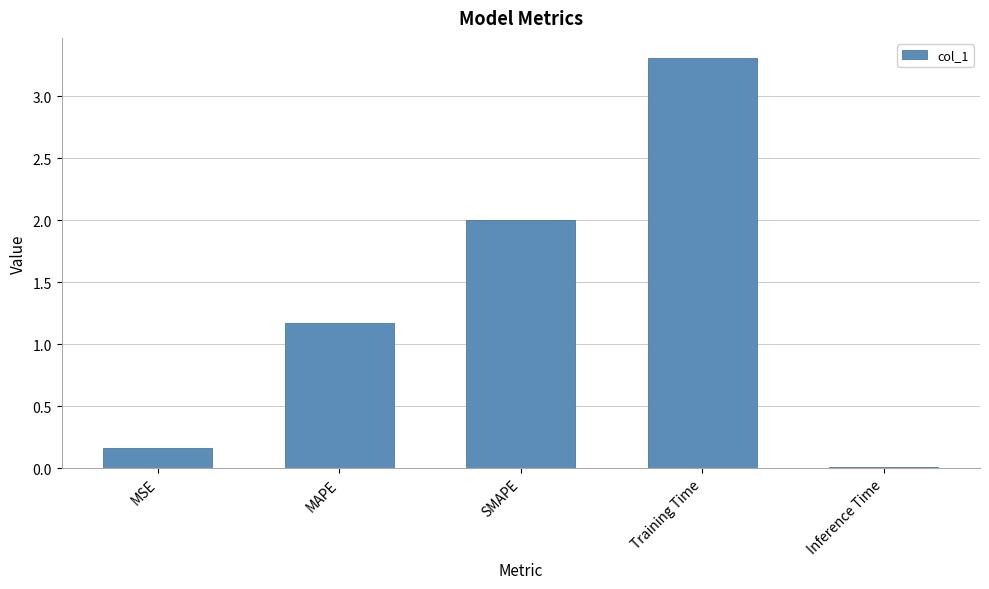

What is the label of the 2nd bar from the right?

Training Time